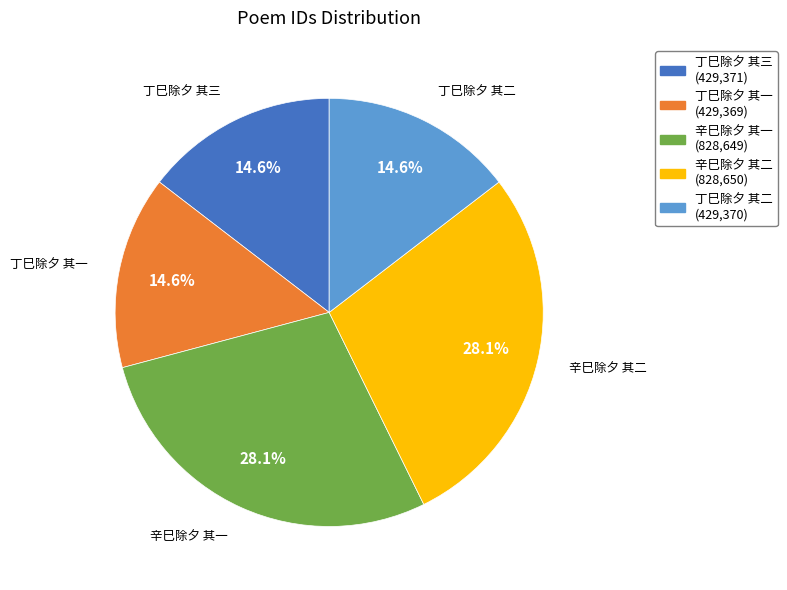

Is there any slice that represents more than half of the pie?

No